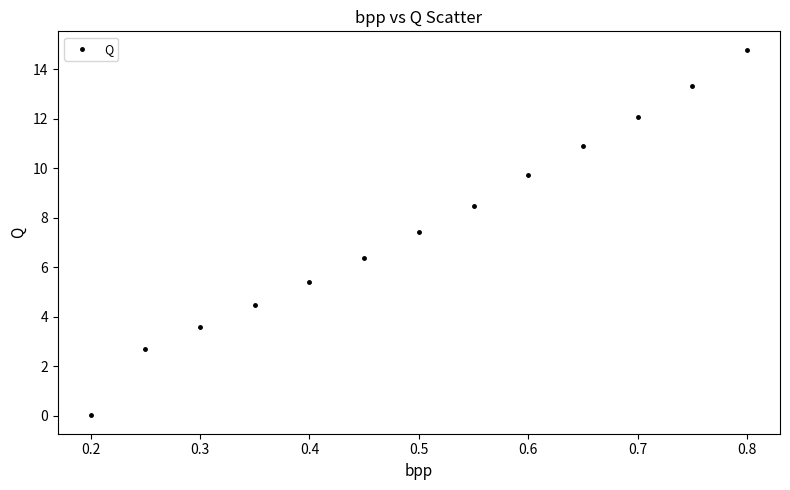

What Y value in the scatter plot is closest to 7?

7.4